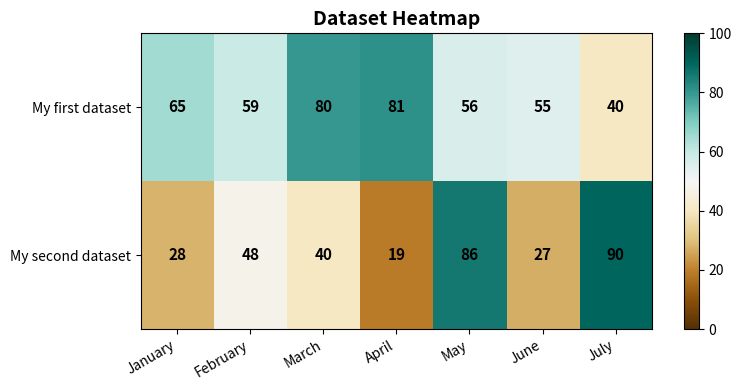

List the labels in order of My second dataset value, smallest first.

April, June, January, March, February, May, July